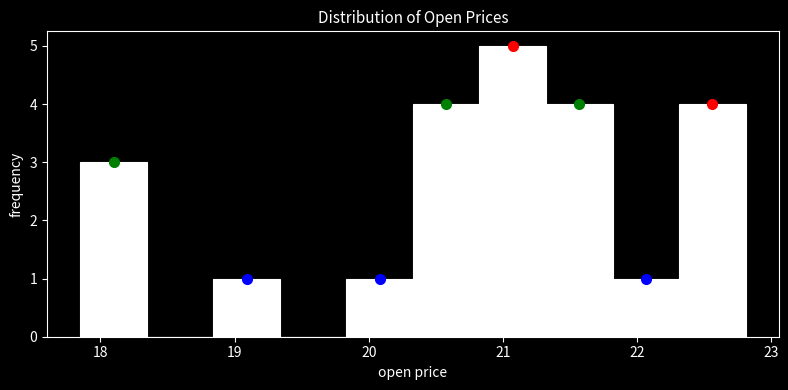

Reading left to right, list every bar in this chart as the range it spans on the x-axis followed by its height. Neither the bar edges nor the heights are printed on the chart, so give them approximately, as read against the axes.

17.9 to 18.3: 3
18.3 to 18.8: 0
18.8 to 19.3: 1
19.3 to 19.8: 0
19.8 to 20.3: 1
20.3 to 20.8: 4
20.8 to 21.3: 5
21.3 to 21.8: 4
21.8 to 22.3: 1
22.3 to 22.8: 4